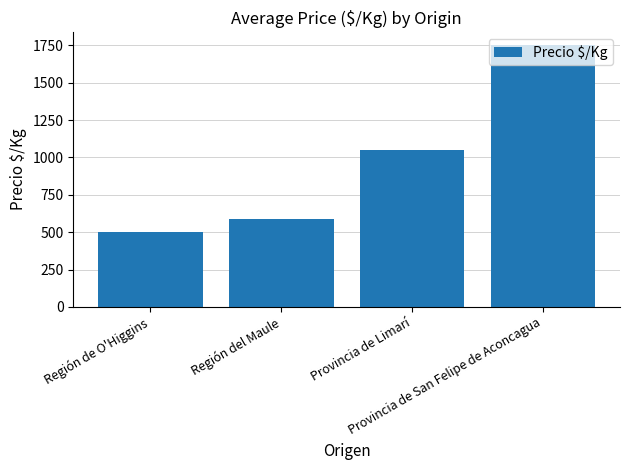

Reading right to left, what are all the values shown in this chart?

1750	1047	591	500